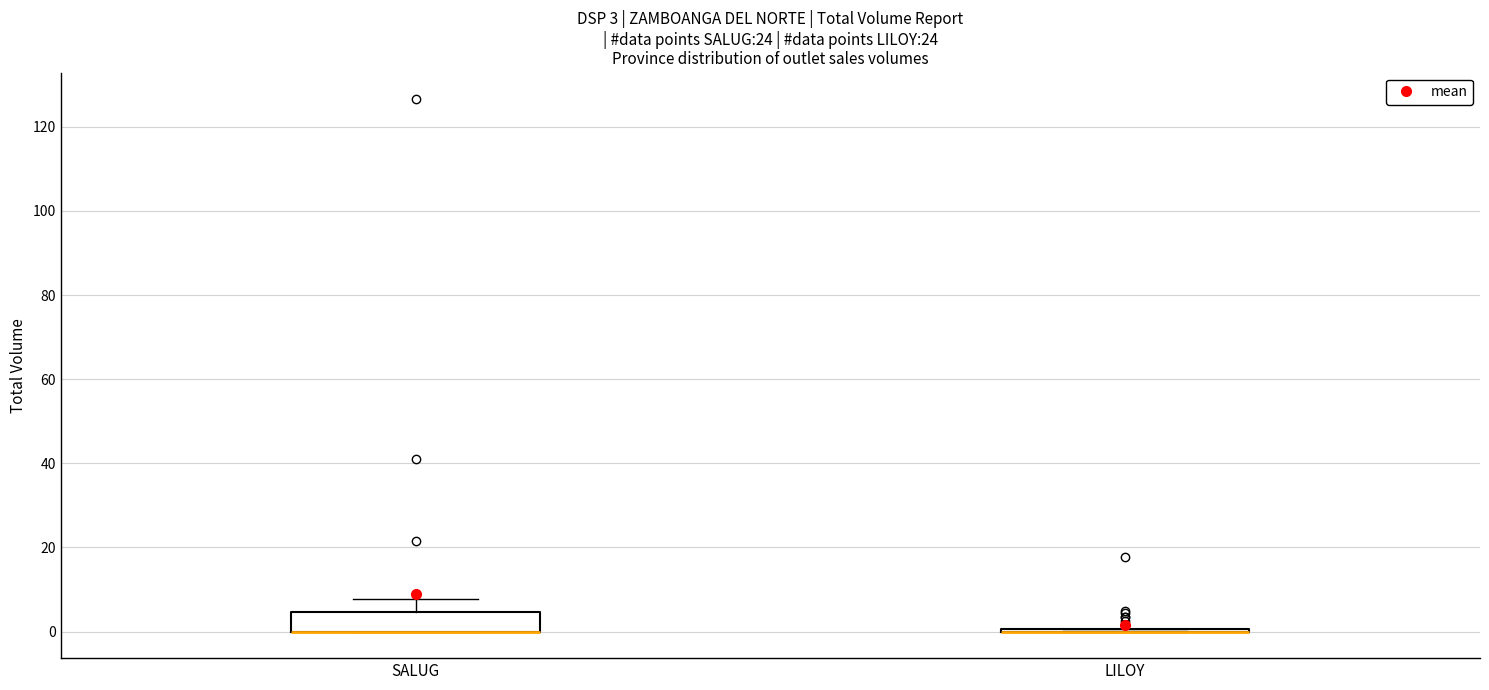

Which box is the tallest, from its lower edge to its upper edge?

SALUG